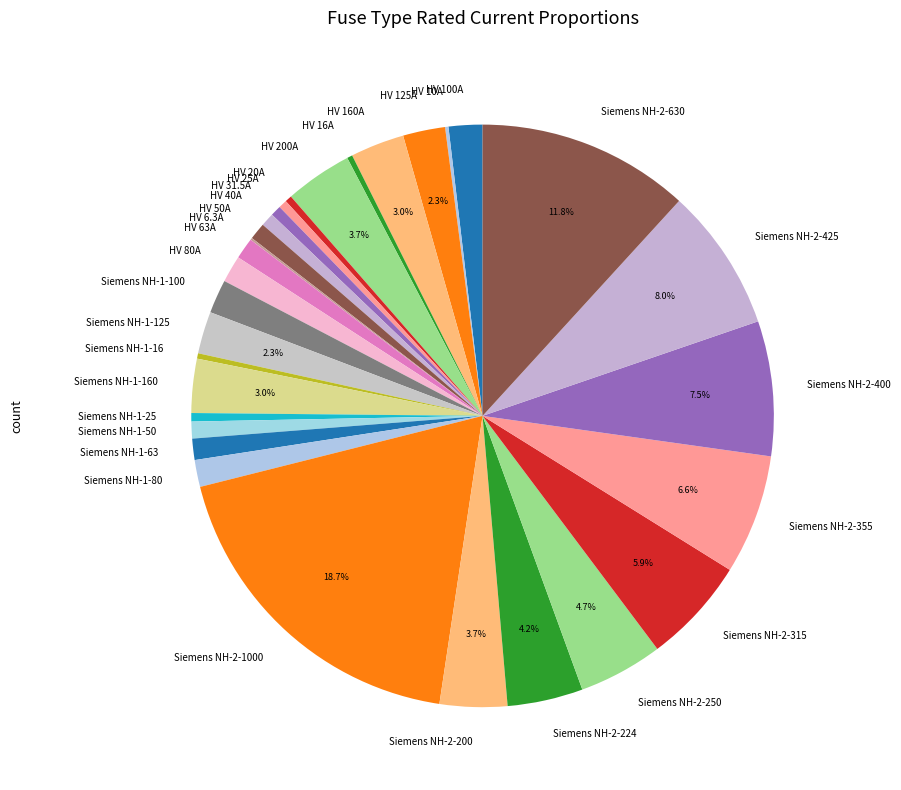

Which slice is the largest?

Siemens NH-2-1000